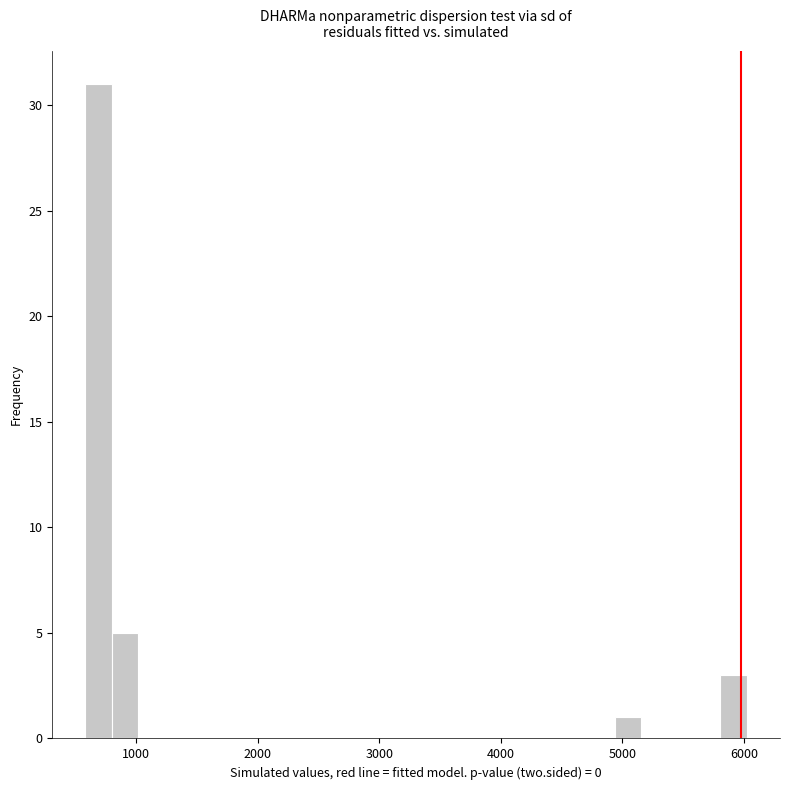

Around what value on the x-axis is the tallest bar? Give the approximate position of its centre, as read against the axis.

700